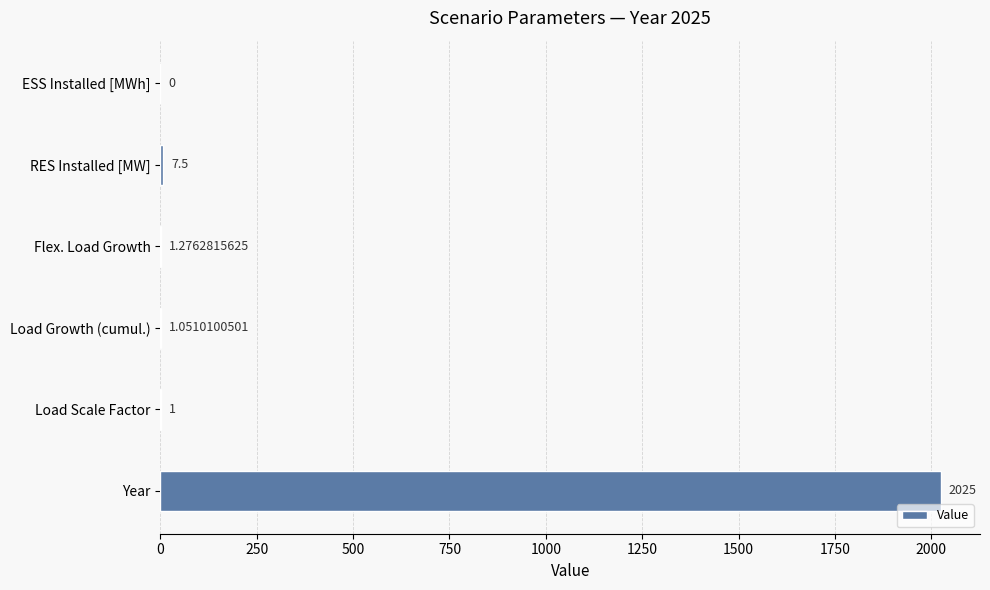

At which label is the value closest to 1012?

RES Installed [MW]